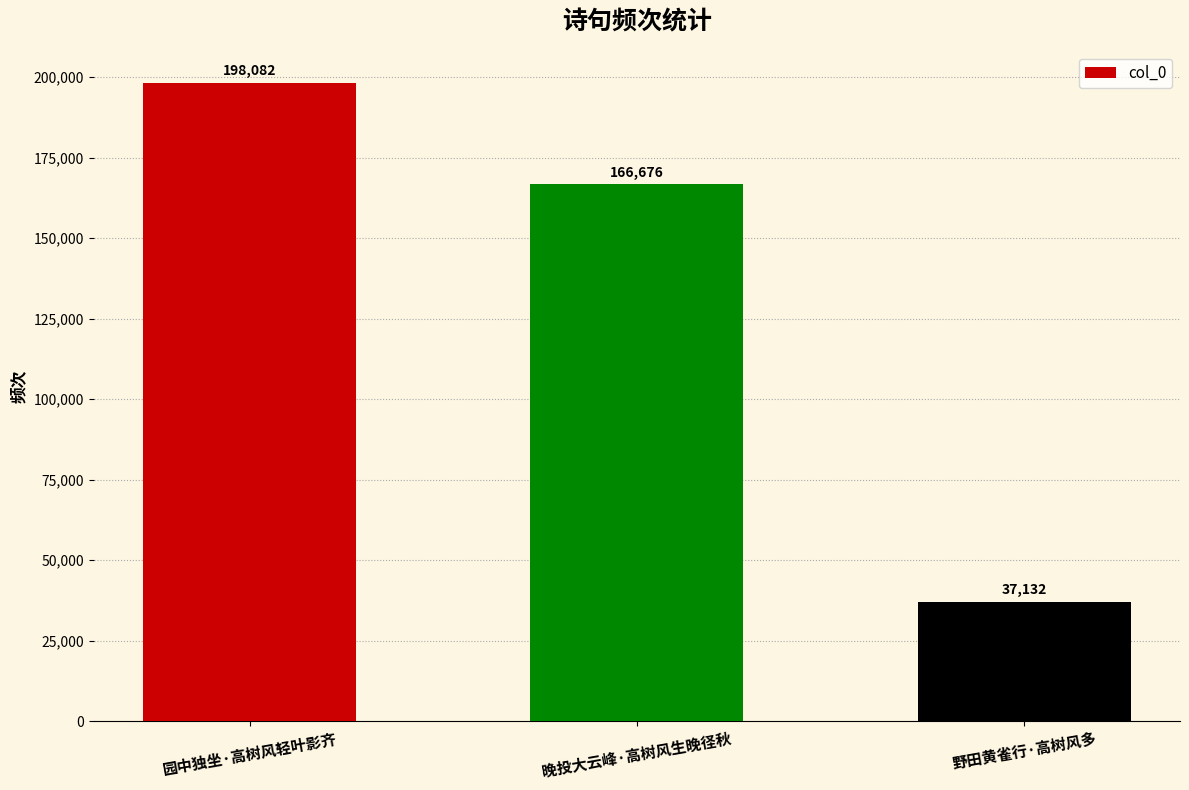

Between 野田黄雀行·高树风多 and 晚投大云峰·高树风生晚径秋, which is larger?

晚投大云峰·高树风生晚径秋